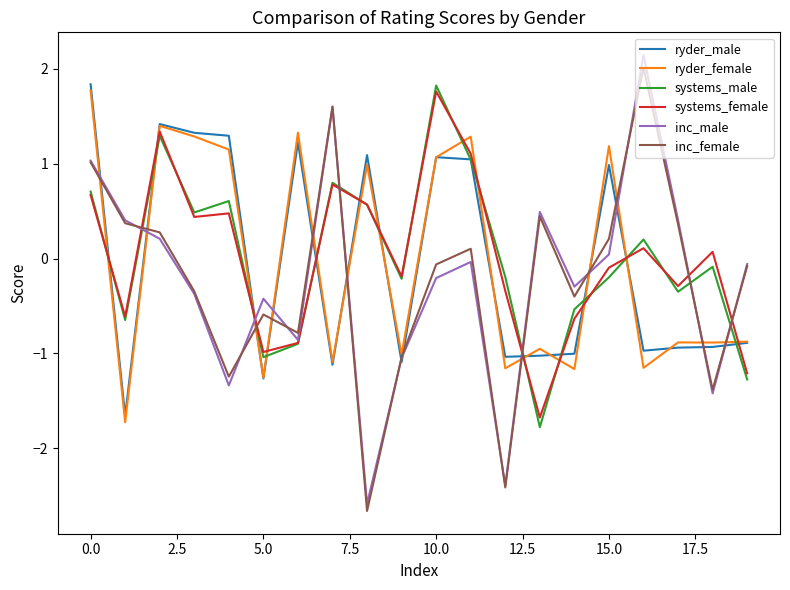

Which series ends up on top after the final intersection of systems_female and inc_male?

inc_male